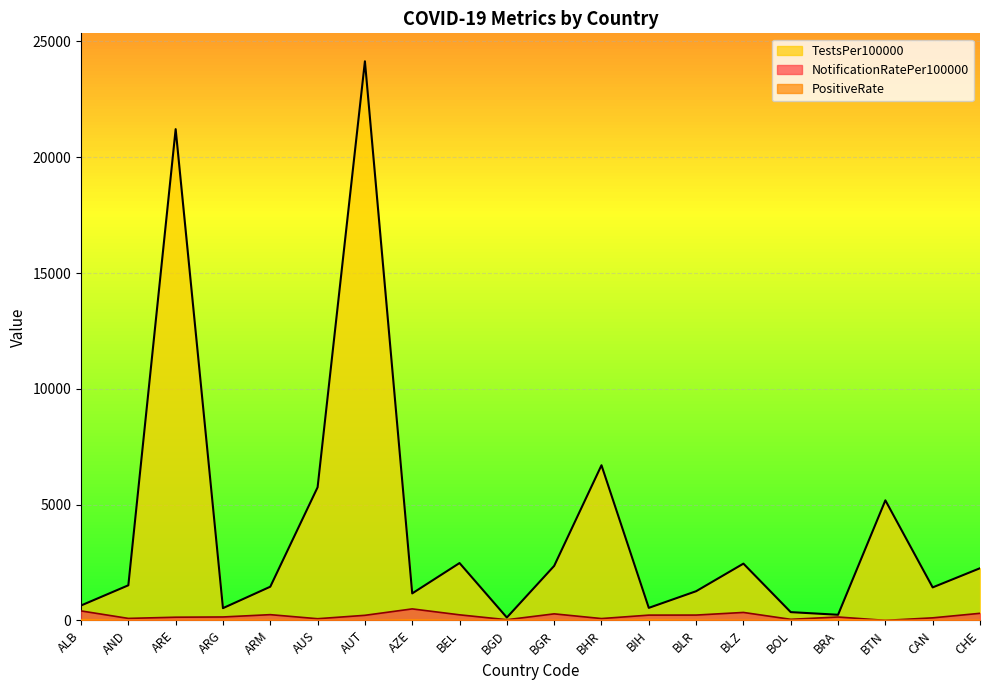

What is the difference between the maximum and minimum values in the TestsPer100000 series?

24017.9